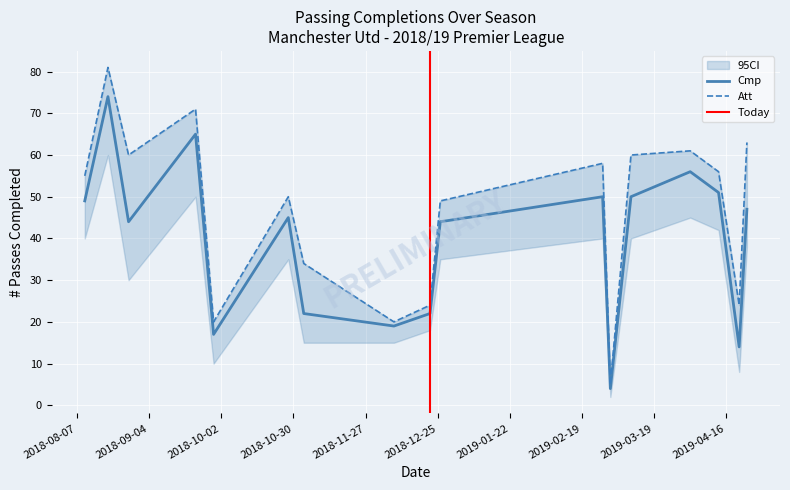

Where does the Att series first go above 55?

2018-08-19